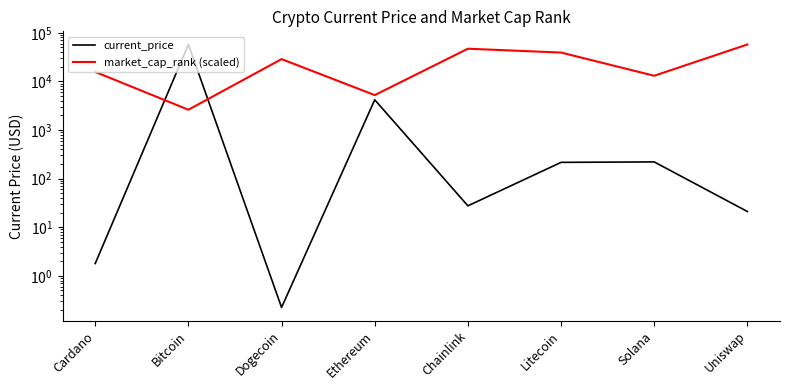

Reading left to right, list all the values displayed in this chart.

current_price: 1.8	57443.0	0.2	4177.8	27.5	215.8	220.3	21.0
market_cap_rank (scaled): 15666.3	2611.0	28721.5	5222.1	46998.8	39165.7	13055.2	57443.0